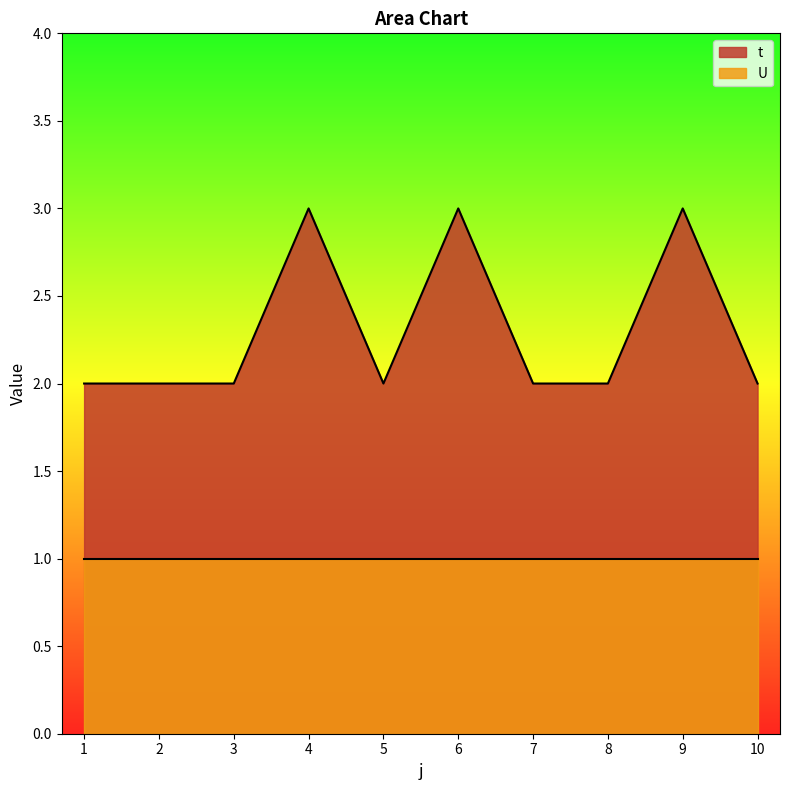

Reading right to left, what are all the values shown in this chart?

2	3	2	2	3	2	3	2	2	2